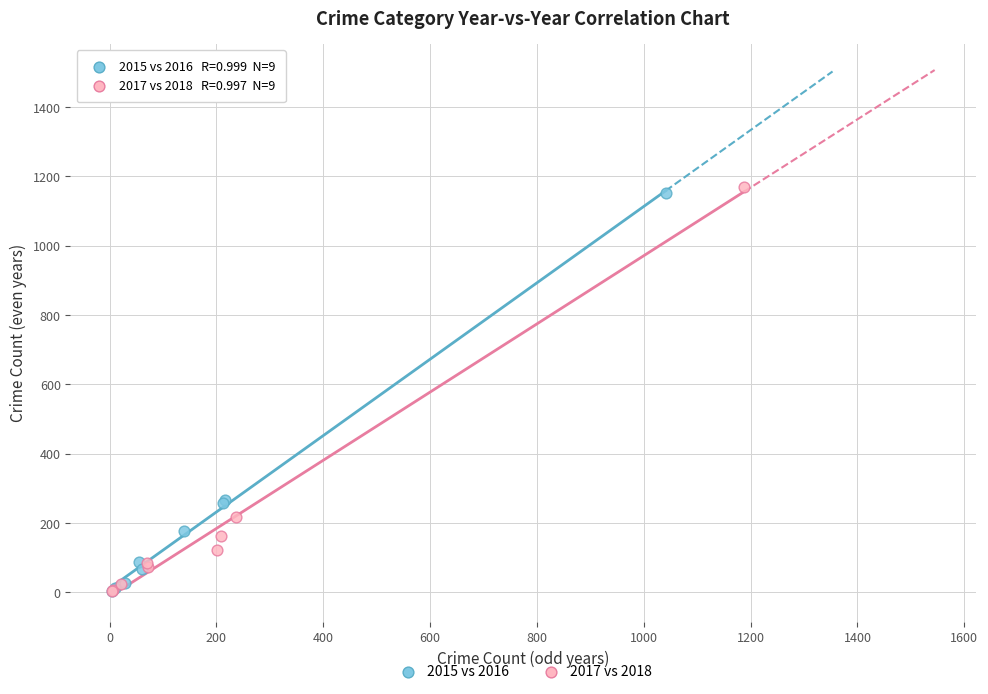

Which series has the largest Y range (max minus min)?

2017 vs 2018